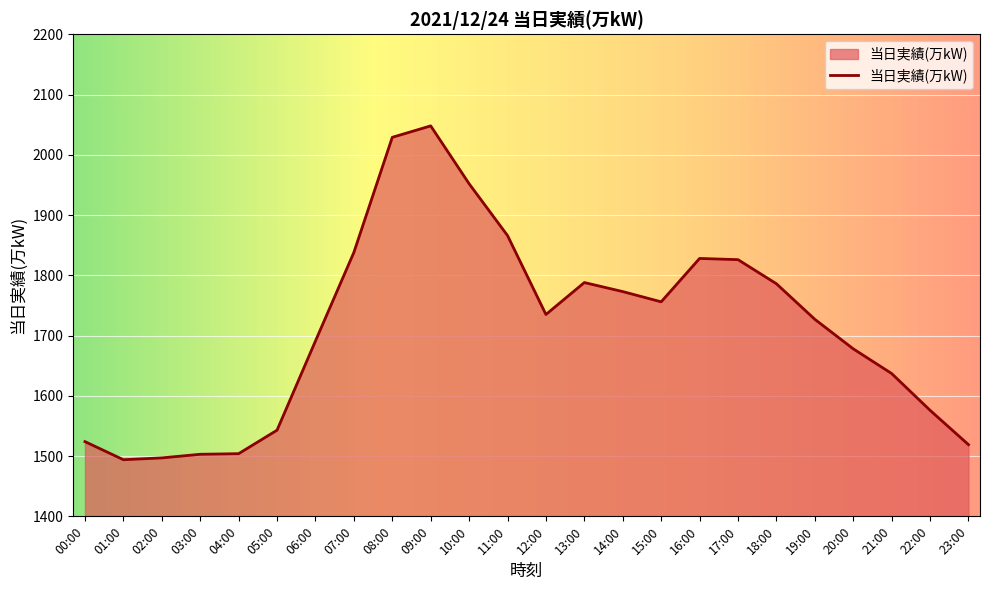

The chart shows a value of 1838 at 07:00. True or false?

True